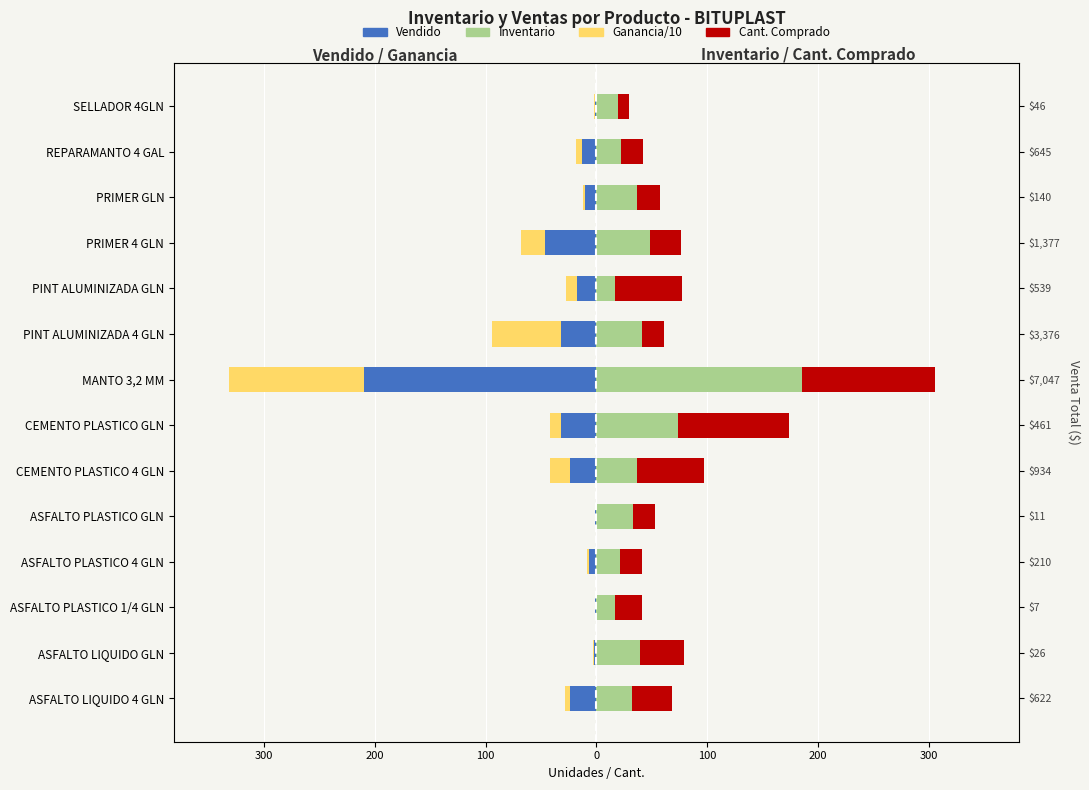

How many values in the Vendido series are below -13?

7